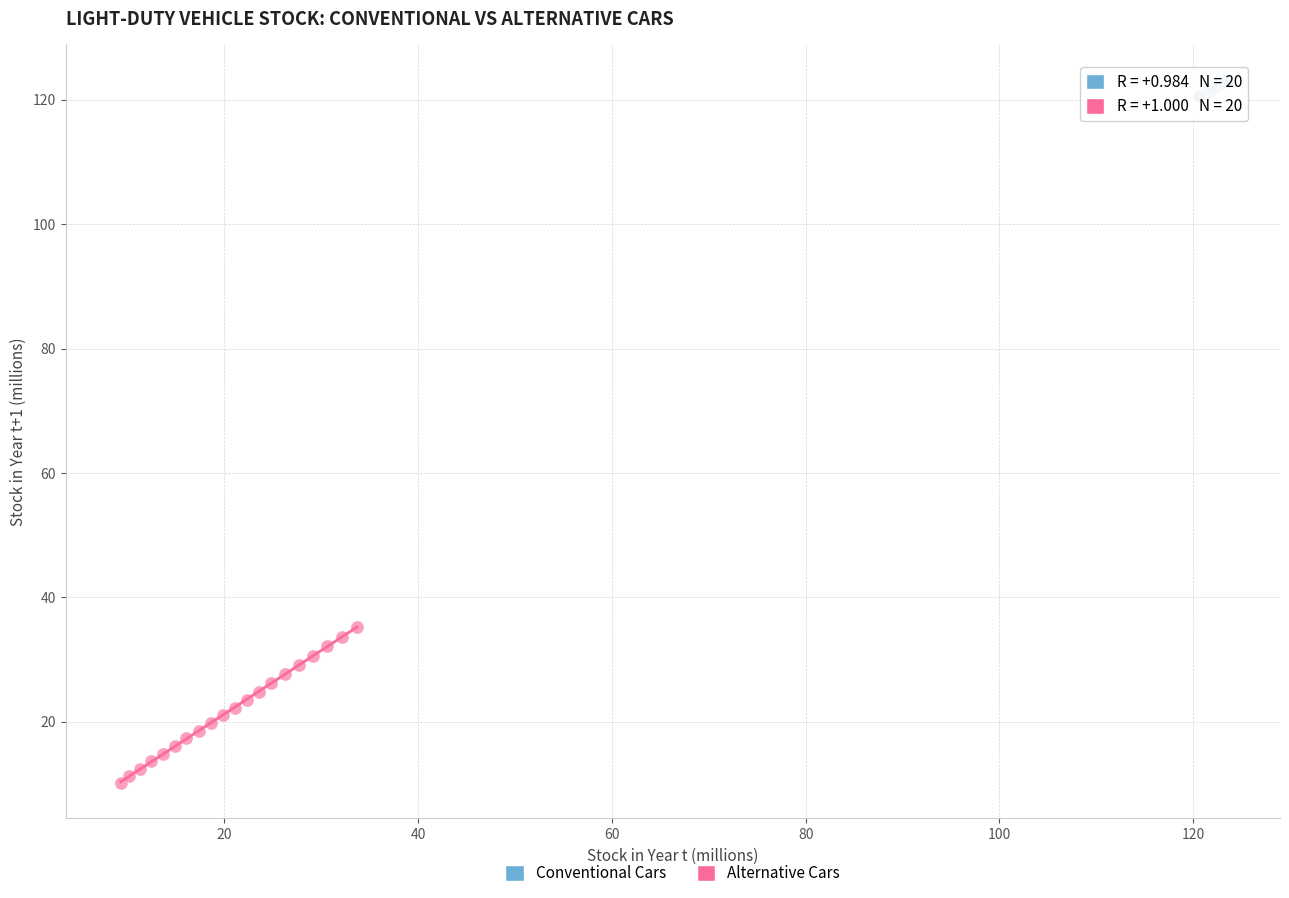

What are all the series names shown in the legend?

Conventional Cars, Alternative Cars